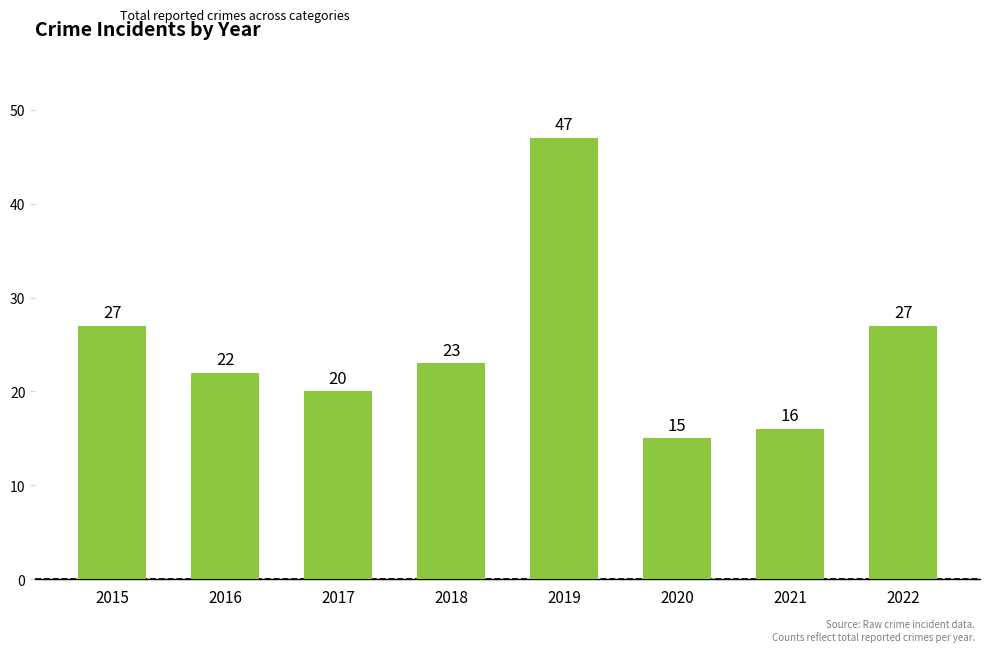

The chart shows a value of 27 at 2015. True or false?

True